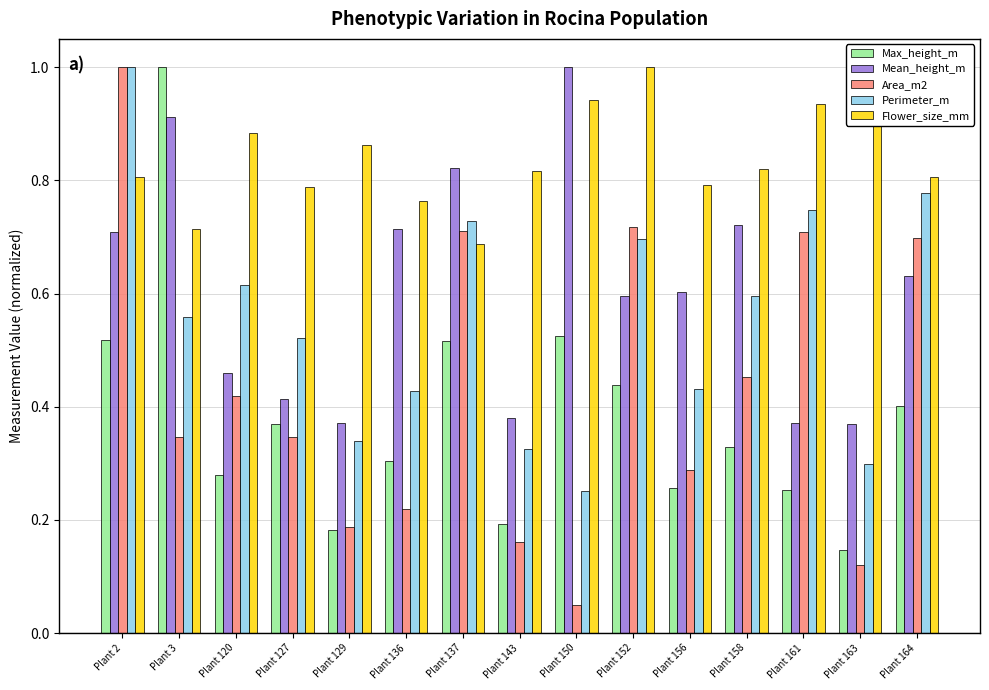

What is the sum of the Max_height_m values at Plant 152 and Plant 2?

1.0